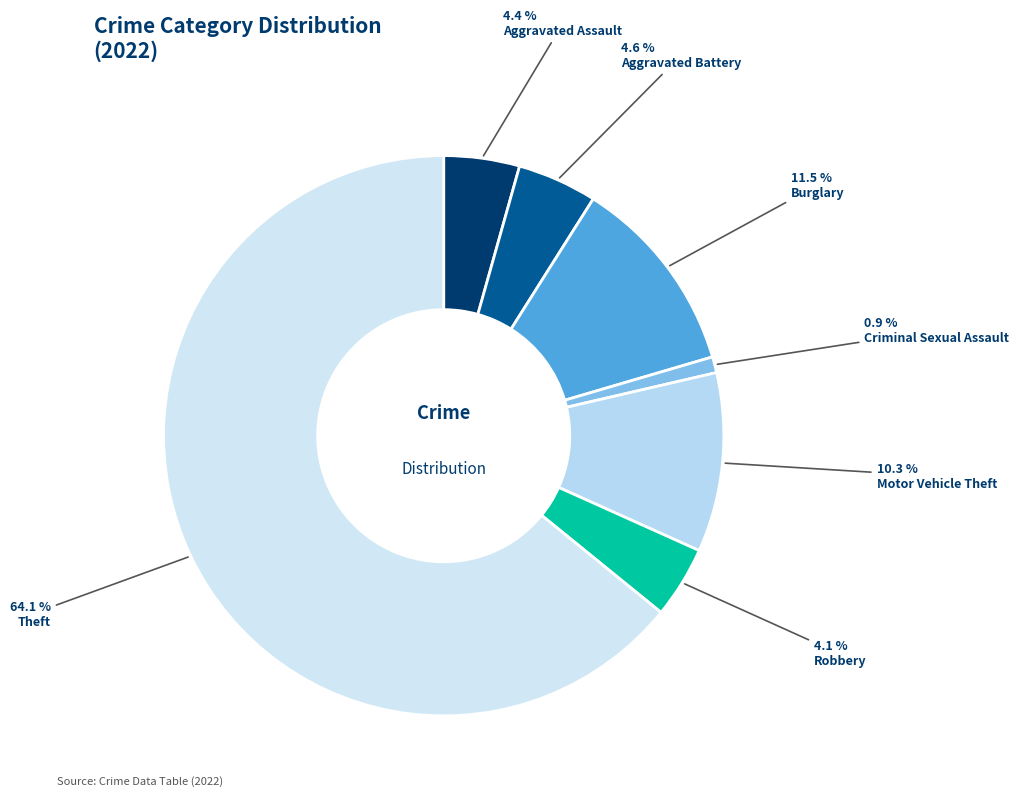

Does any single category account for the majority?

Yes